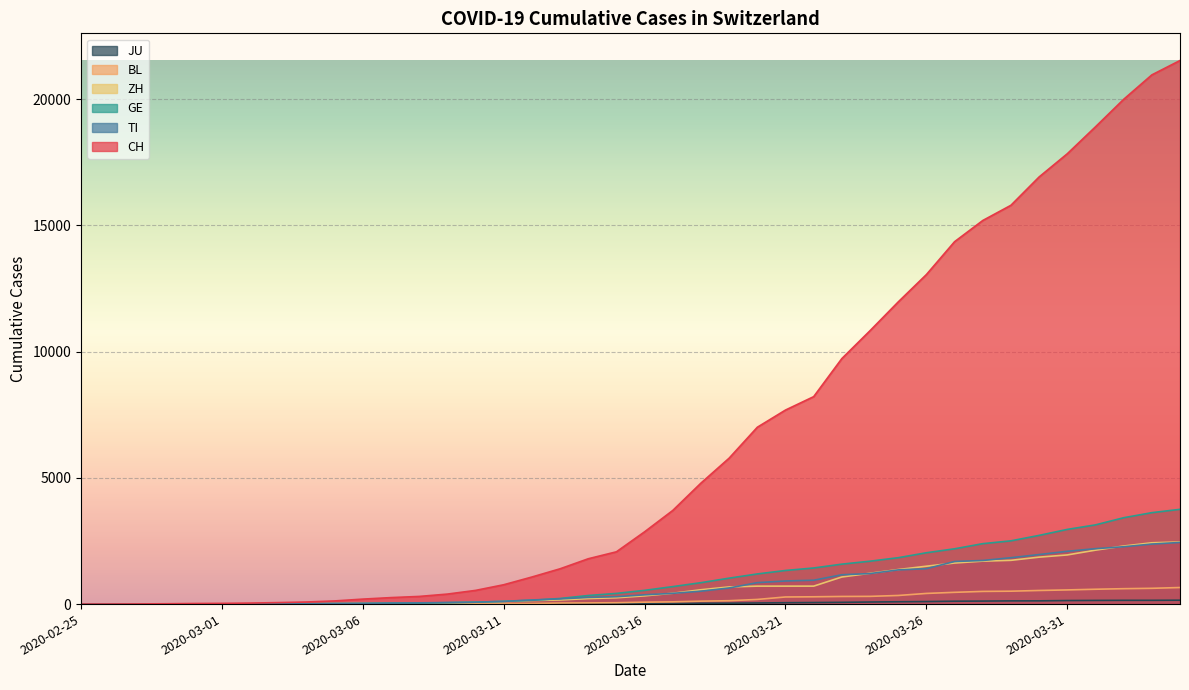

How many values in GE are above zero?

39